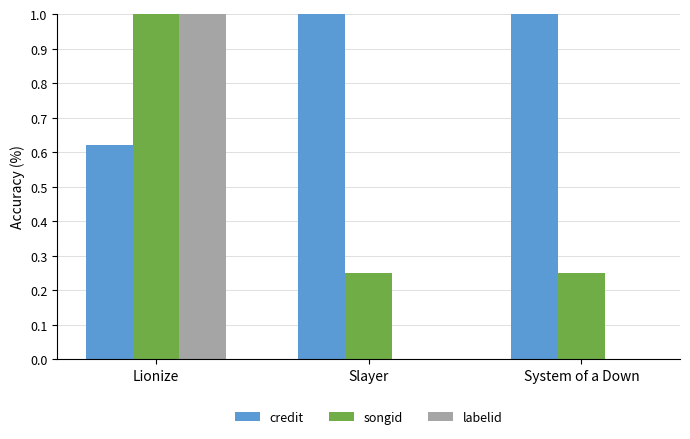

Which series has the largest total across all categories?

credit